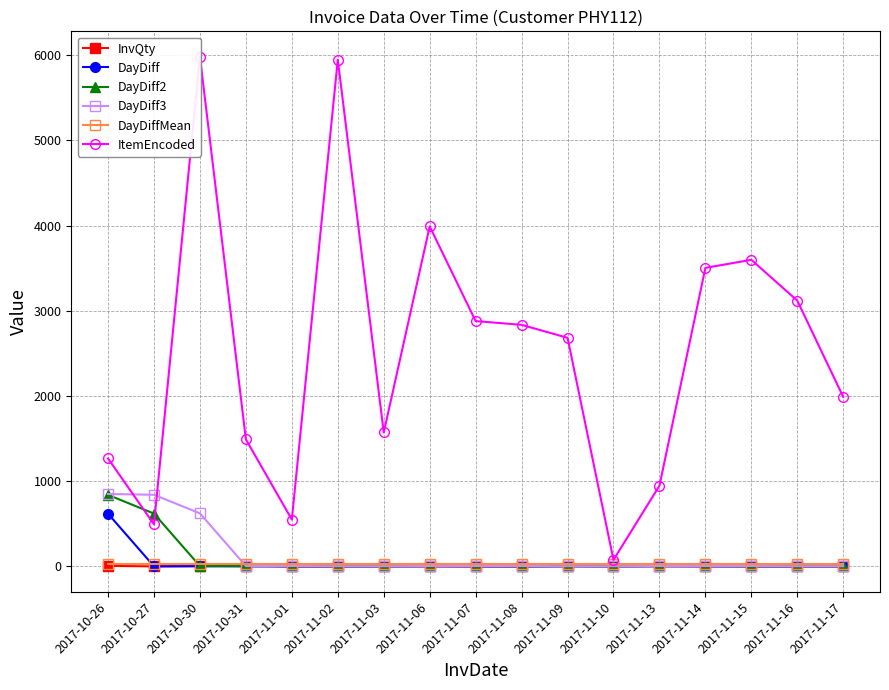

Is the value of DayDiff3 at 2017-11-13 greater than the value of ItemEncoded at 2017-10-31?

No